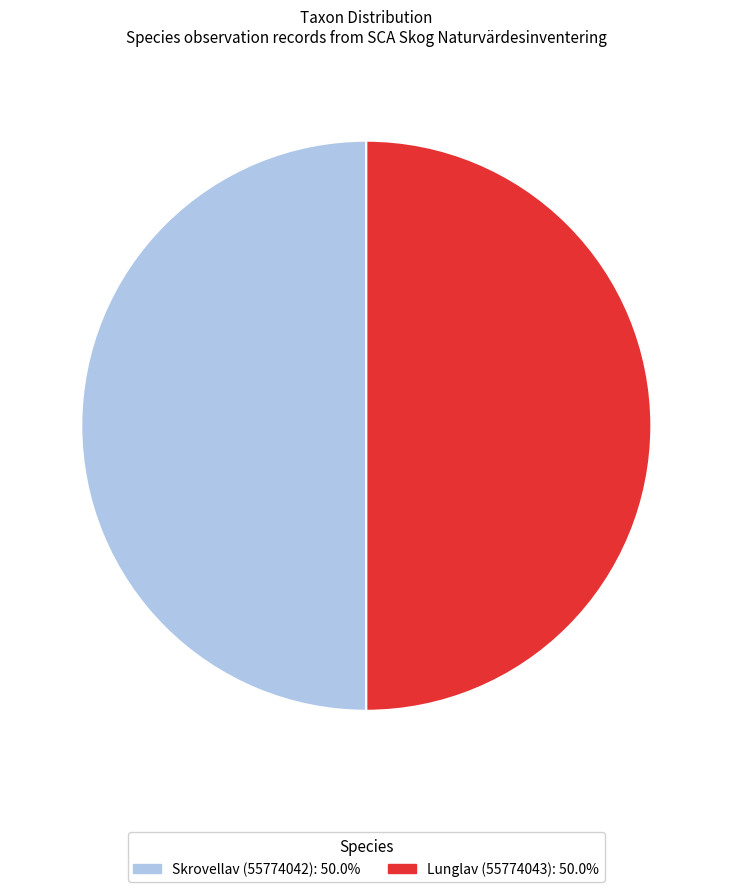

Do Skrovellav (55774042): 50.0% and Lunglav (55774043): 50.0% together represent more than half of the pie?

Yes